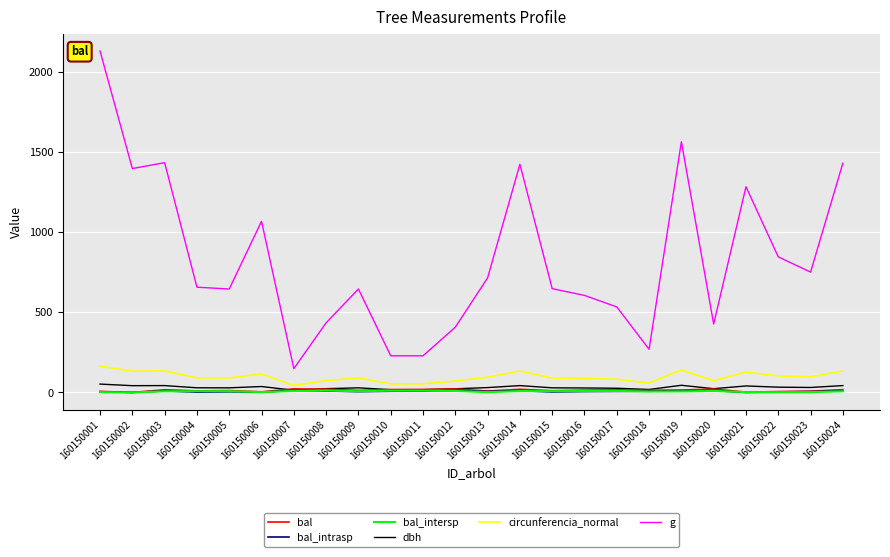

The value of dbh at 160150015 is 28.7. True or false?

True